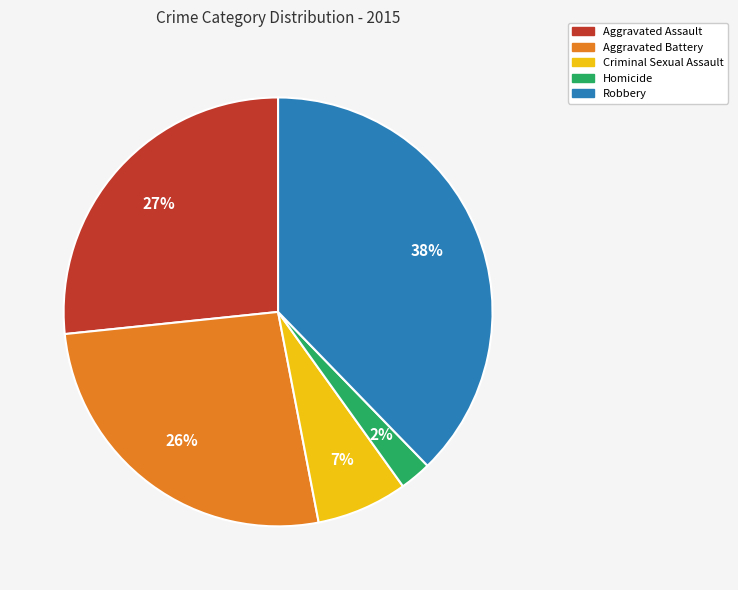

True or false: Homicide accounts for 2% of the total.

True